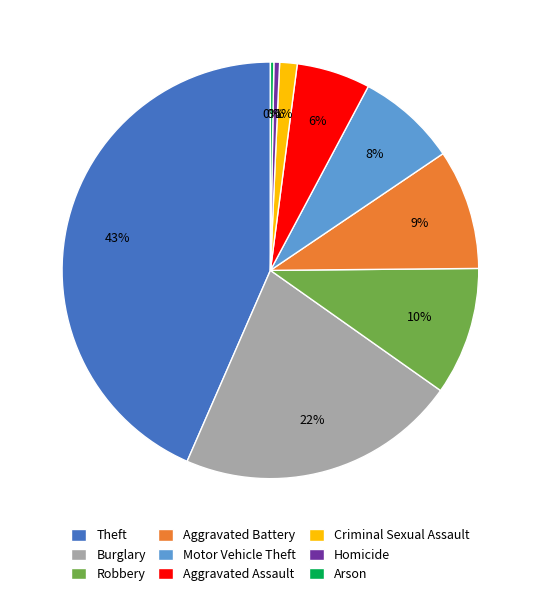

Is Burglary the majority of the pie?

No